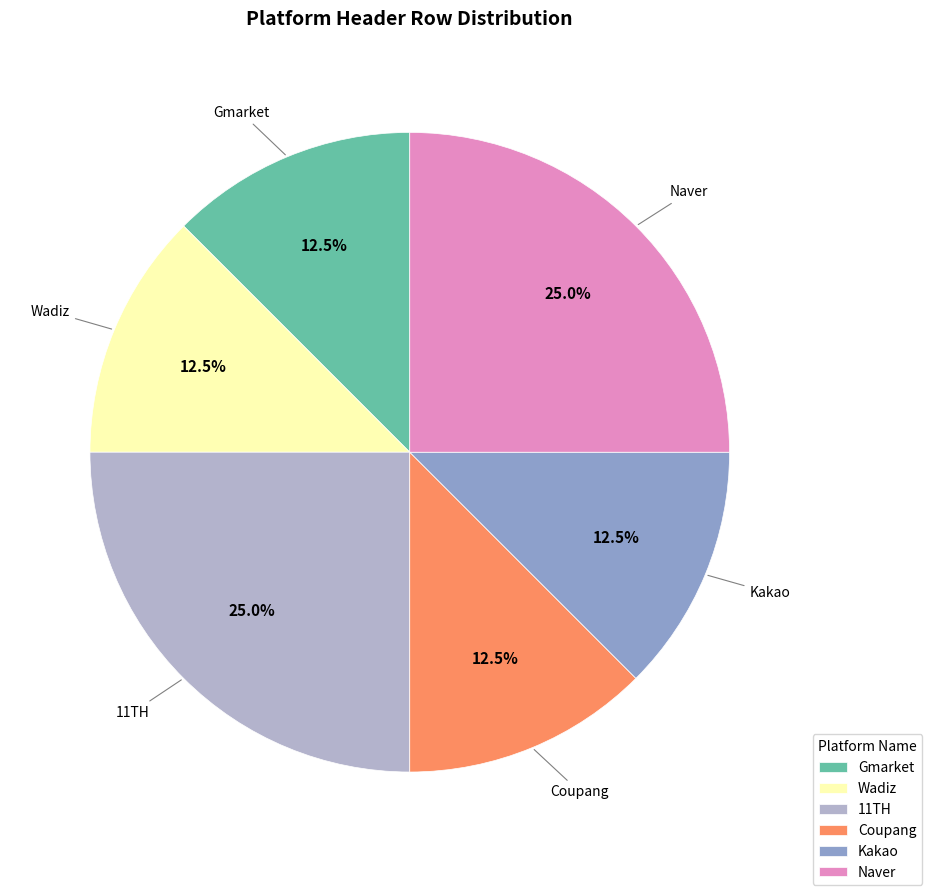

What is the total percentage of Kakao and Naver?

37.5%